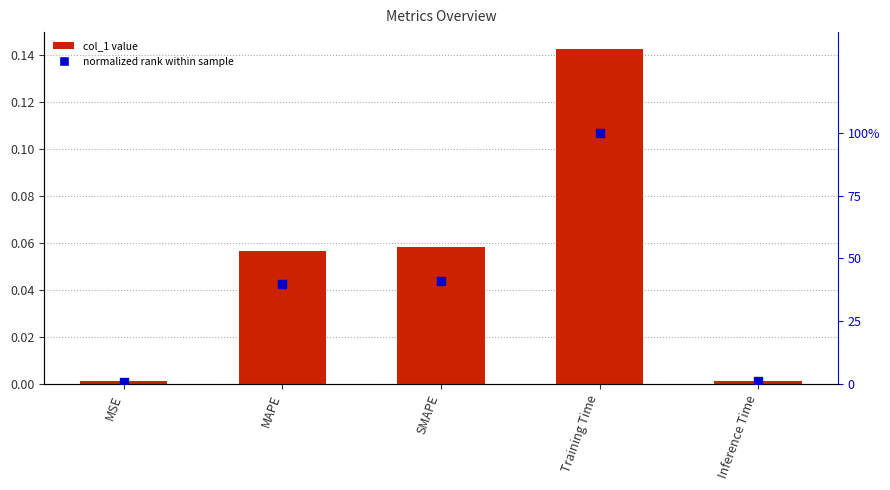

Which series has the widest spread of Y values?

normalized rank within sample